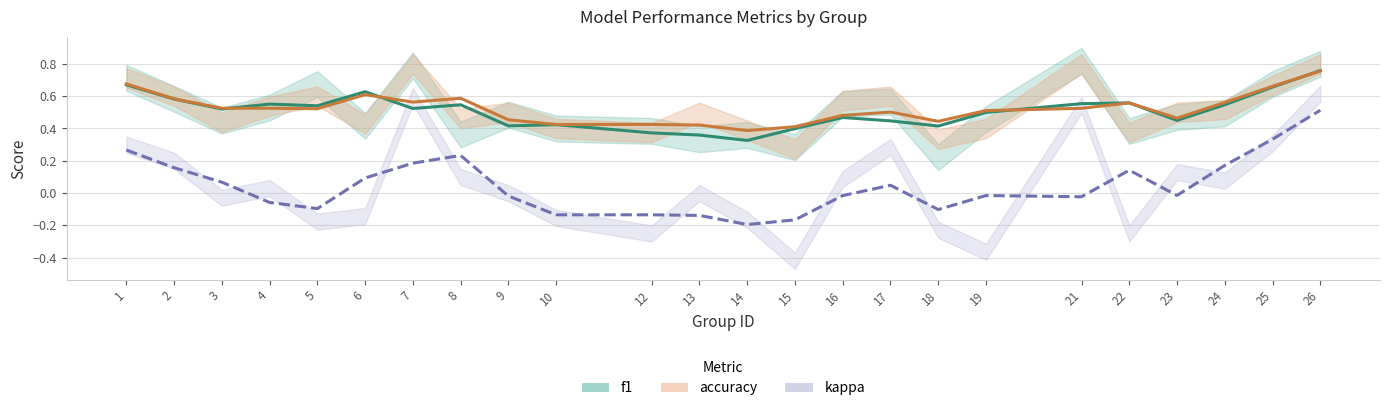

The value of accuracy at 24 is 0.8. True or false?

False